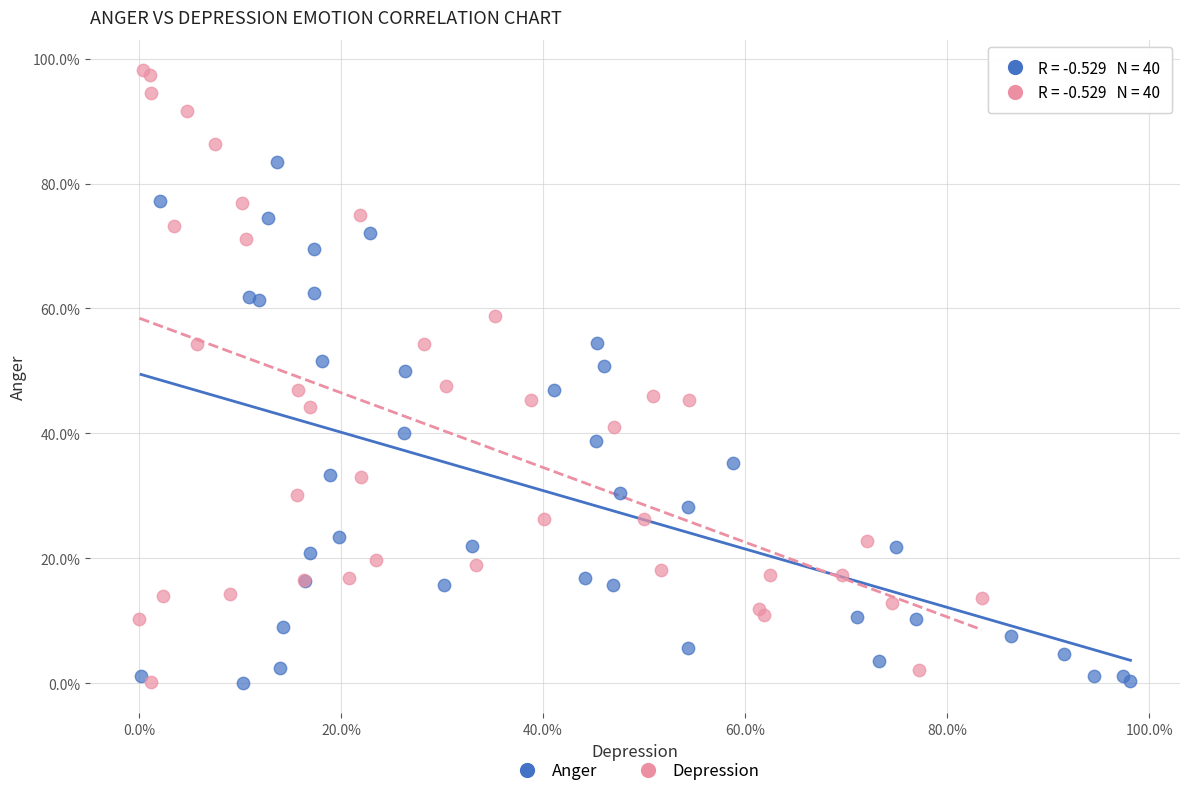

What are all the series names shown in the legend?

Anger, Depression